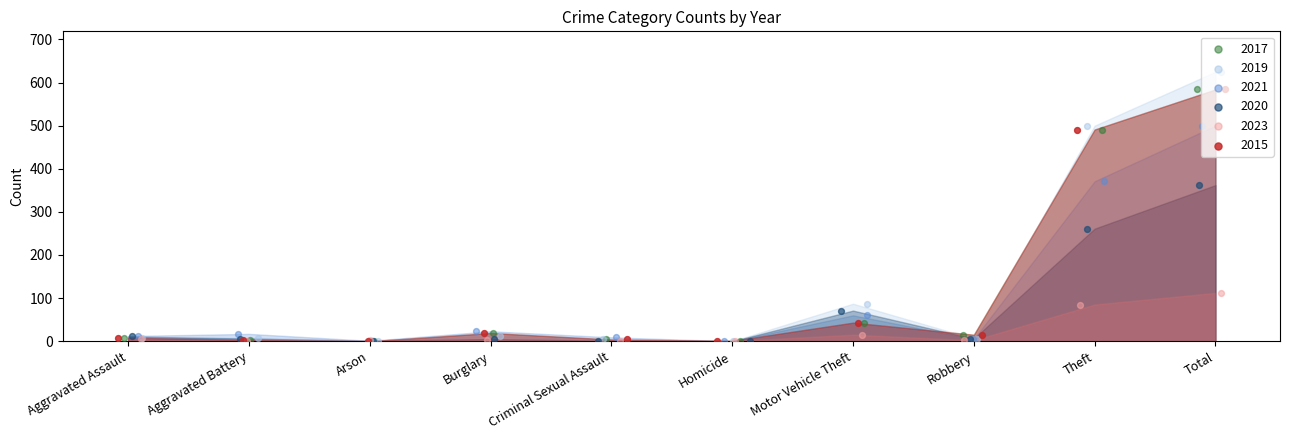

What are all the series names shown in the legend?

2017, 2019, 2021, 2020, 2023, 2015